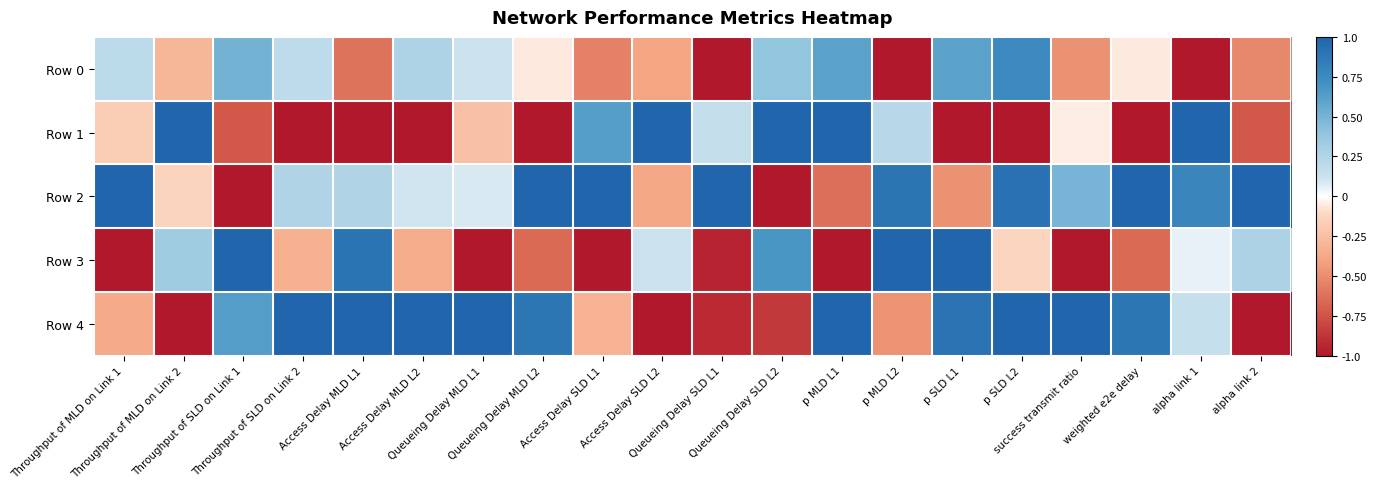

What is the spread (max minus min) of values at p MLD L1?

2.0